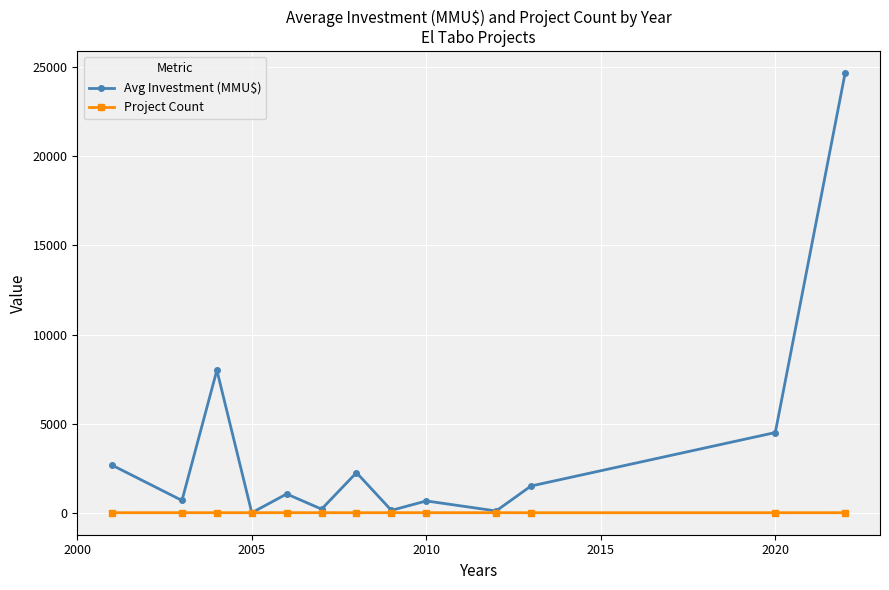

Rank the series by their maximum value, from highest to lowest.

Avg Investment (MMU$), Project Count